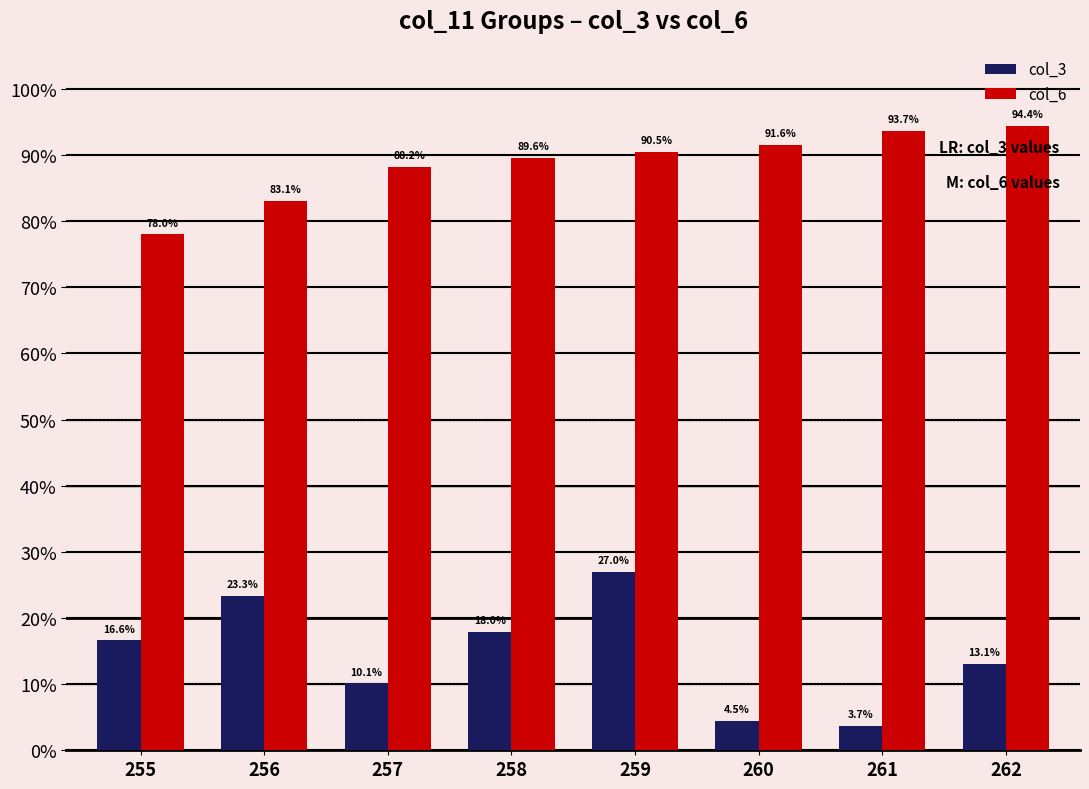

Is it true that col_6 equals 1003627025 at 259?

False